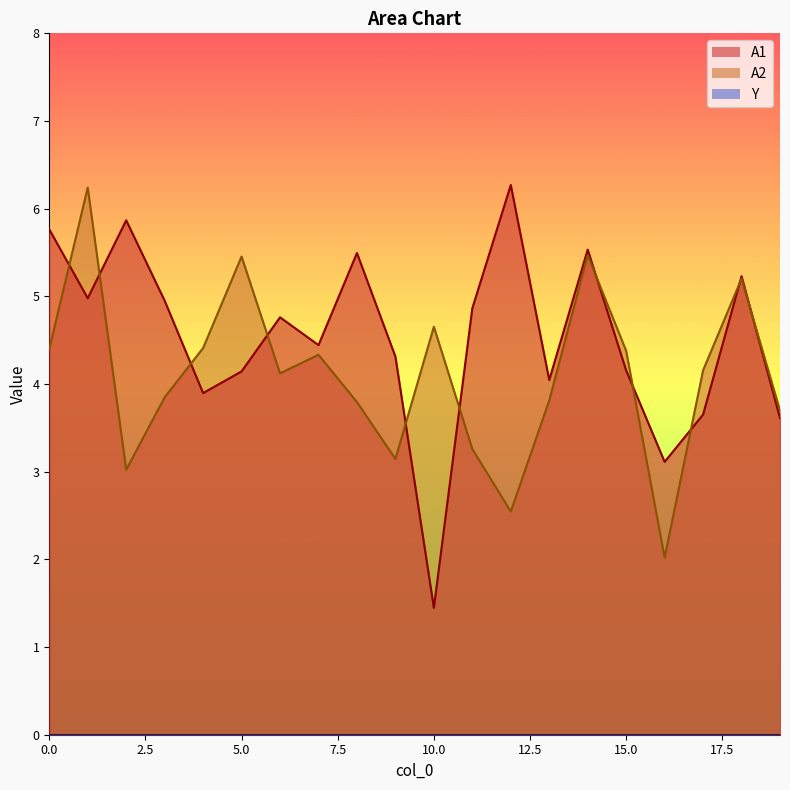

After their last crossing, which series has the higher values: A2 or A1?

A2